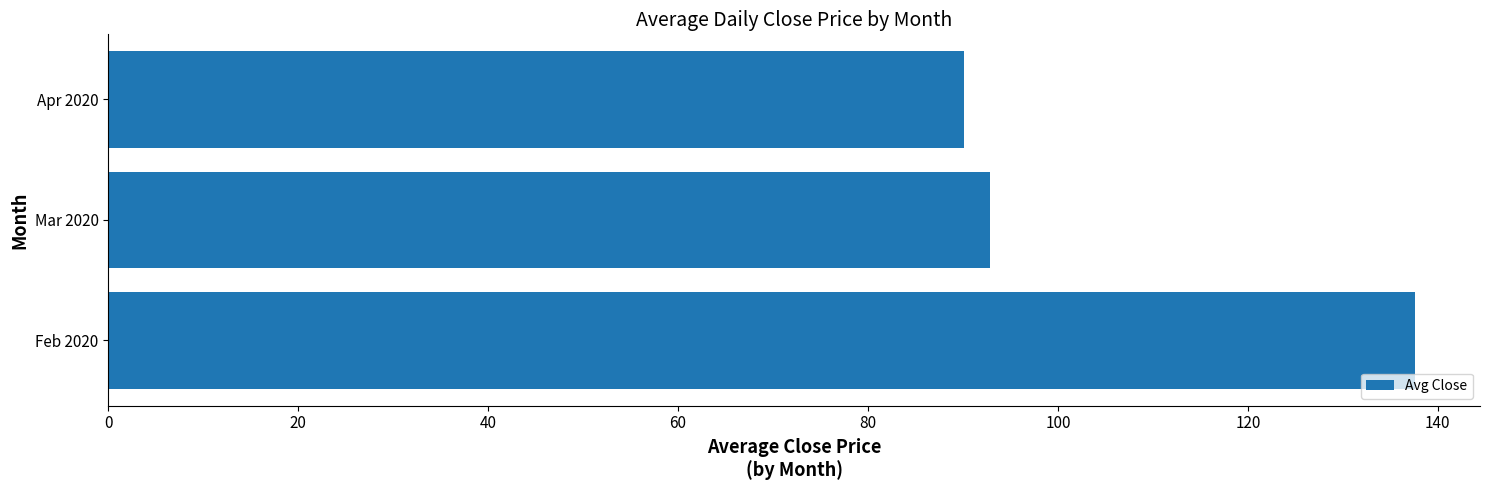

List the labels in order of value, largest first.

Feb 2020, Mar 2020, Apr 2020